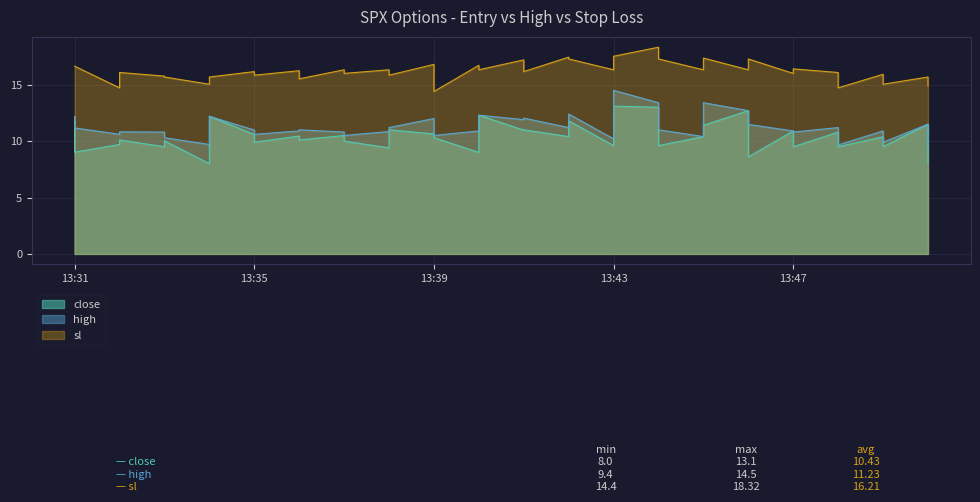

What is the sum of the high values at 2024-10-30 13:35 and 2024-10-30 13:42?

22.2